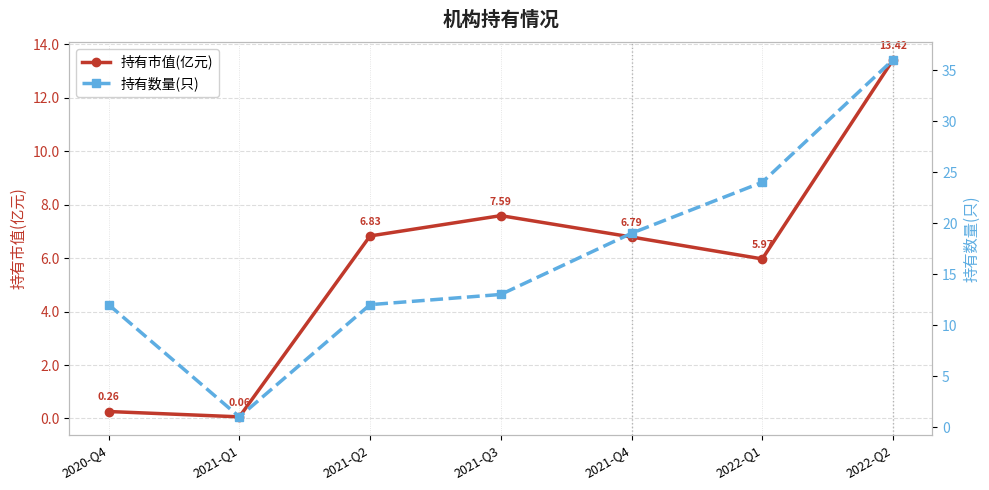

Which category has the highest value in the 持有数量(只) series?

2022-Q2